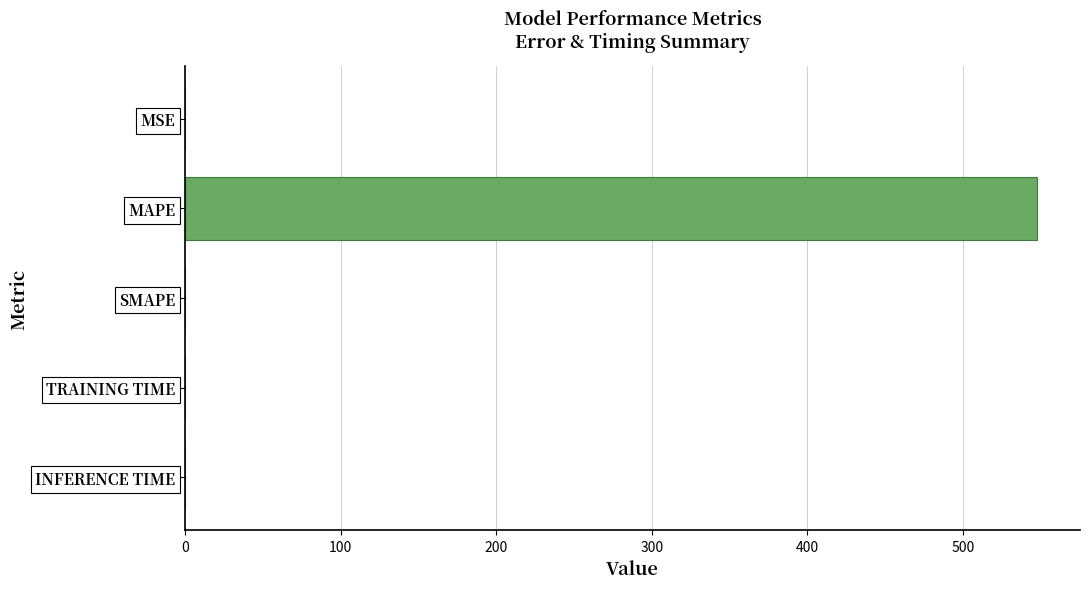

The value at INFERENCE TIME is 0.0. True or false?

True